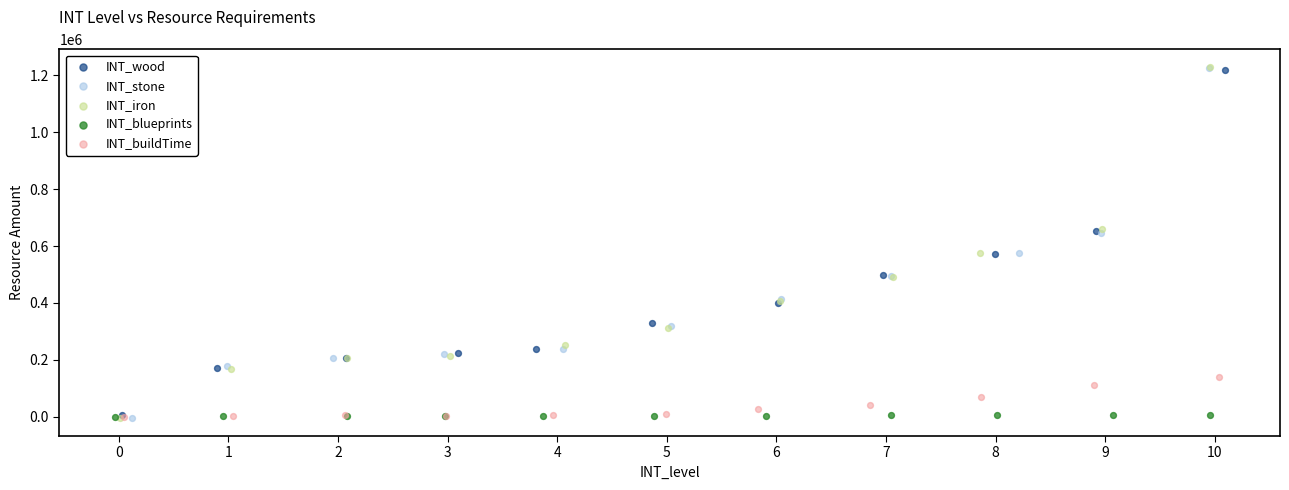

Which series has the largest Y range (max minus min)?

INT_iron